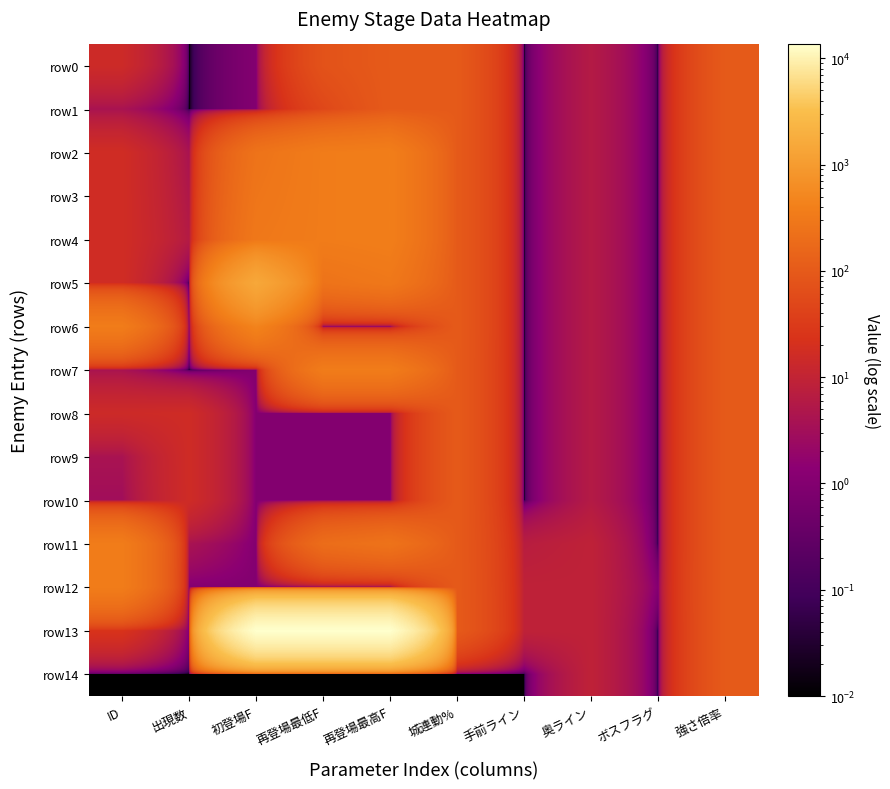

Which has a higher value, 再登場最低F or ID?

再登場最低F